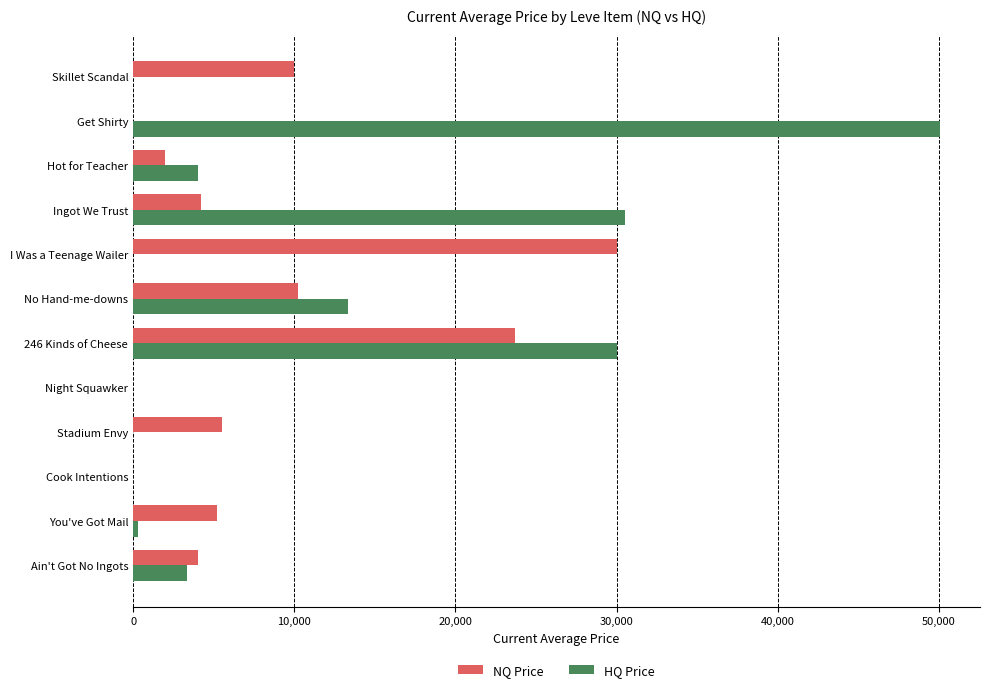

What is the sum of all HQ Price values?

131514.3